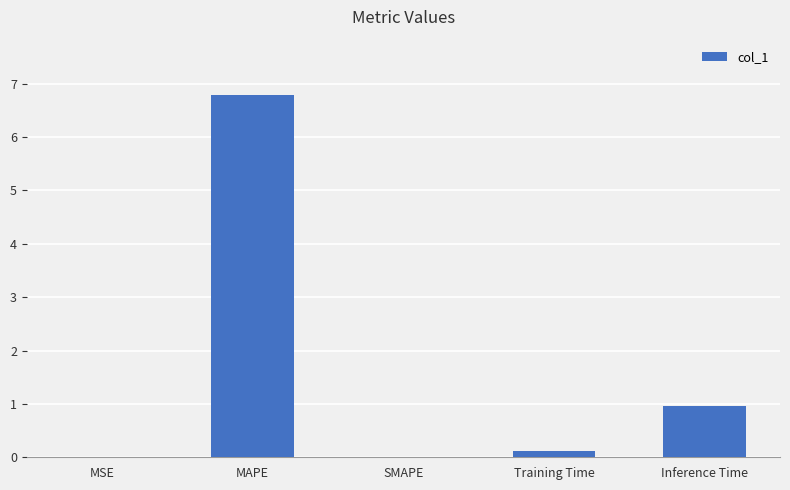

What is the greatest value displayed?

6.8